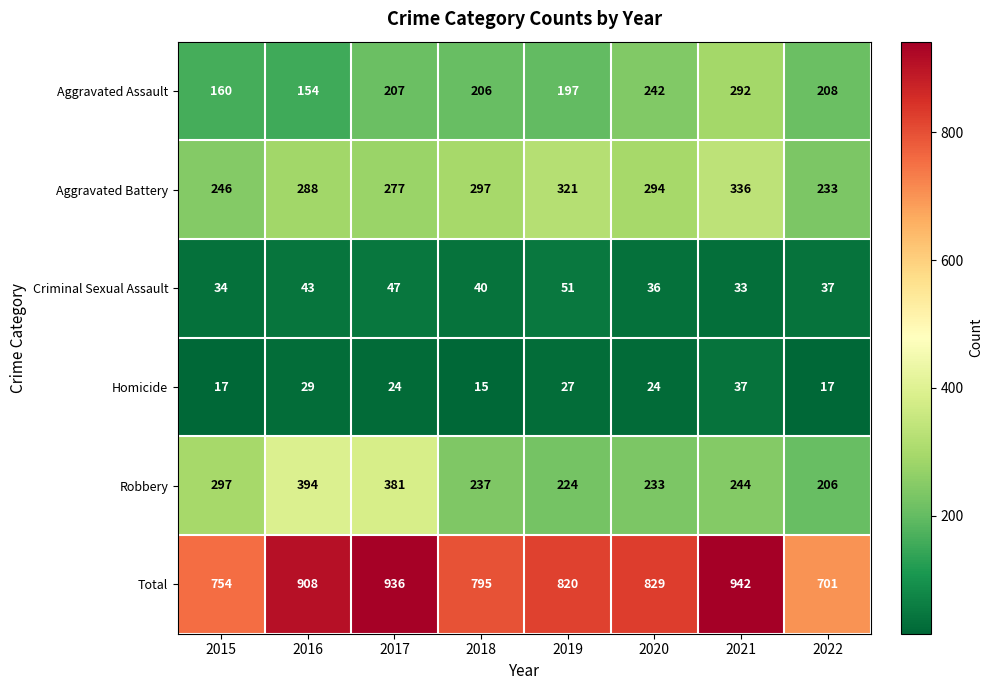

Count the number of data series in this chart.

6